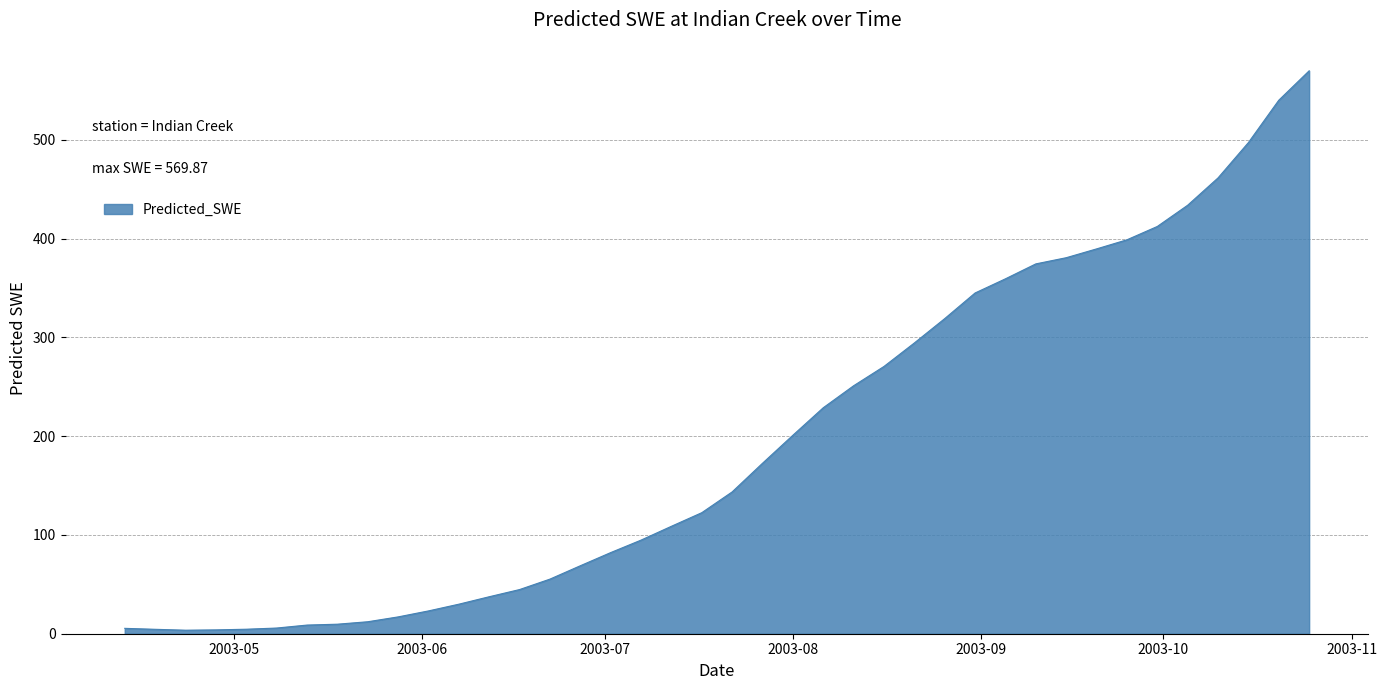

Does the chart display data point markers on the line(s)?

No